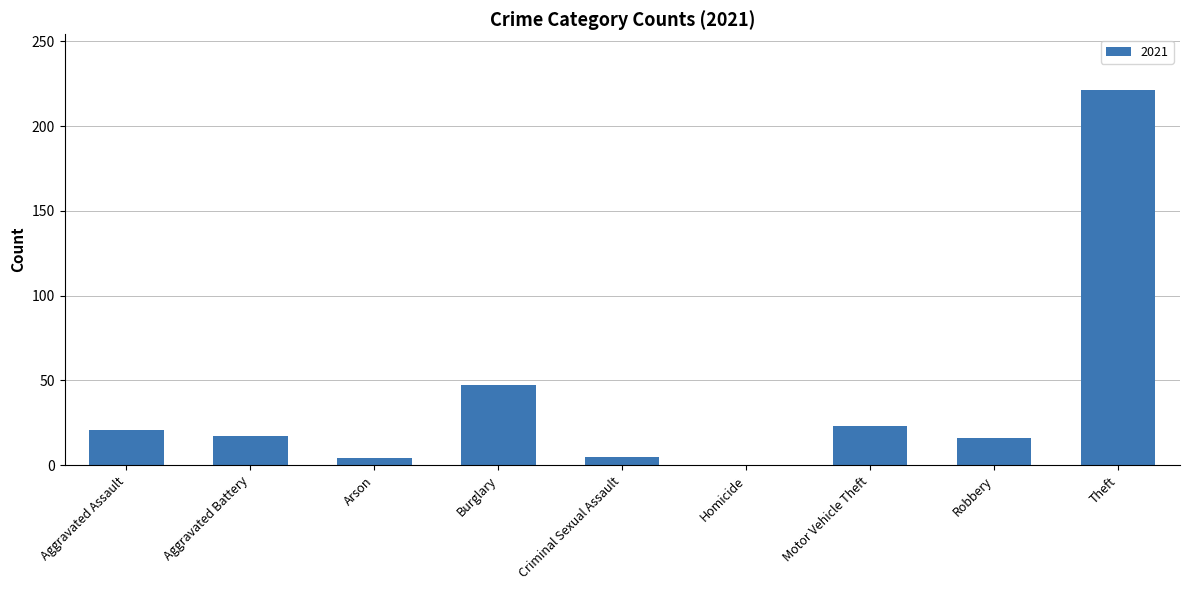

Are the bars horizontal?

No